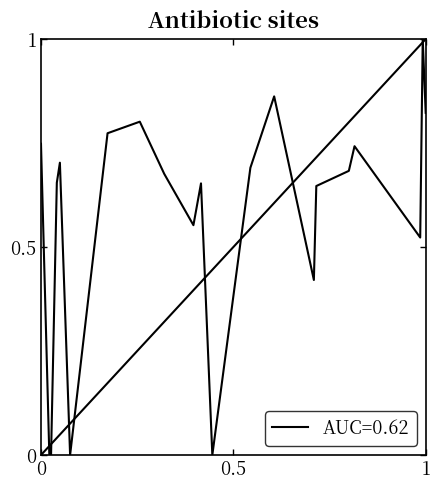

What is the greatest value displayed?

1.0